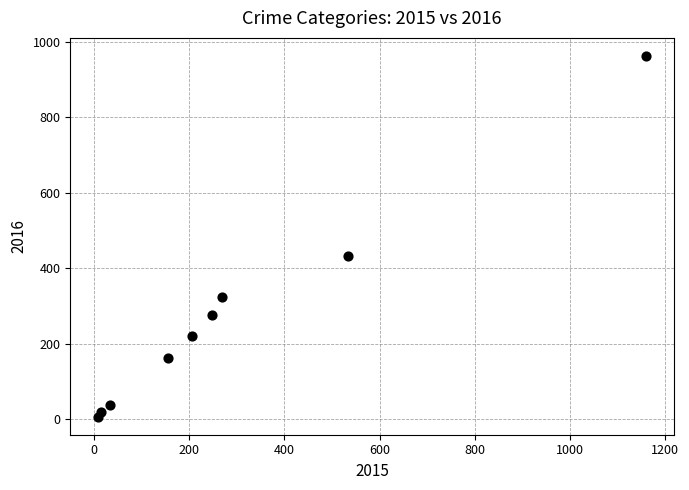

What Y value in the scatter plot is closest to 484?

433